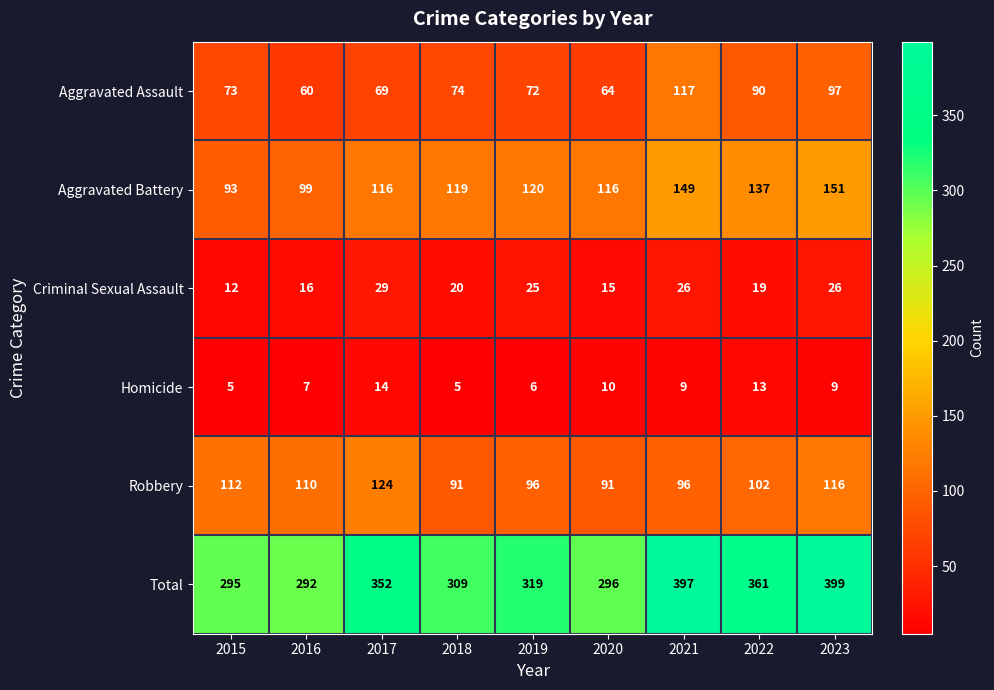

Which category has the lowest value in the Total series?

2016